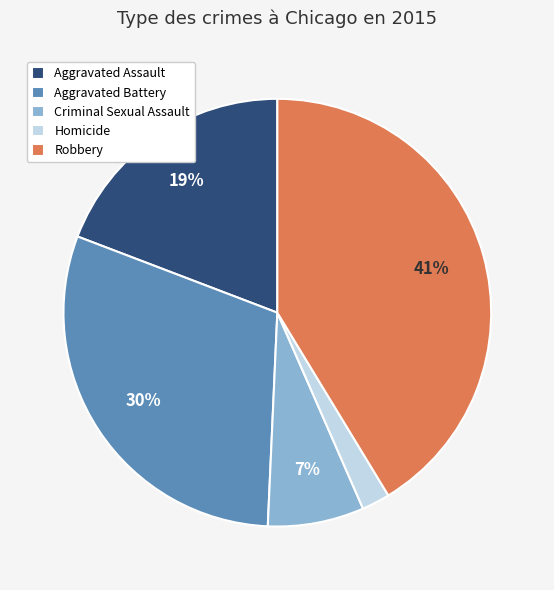

Is Homicide the majority of the pie?

No